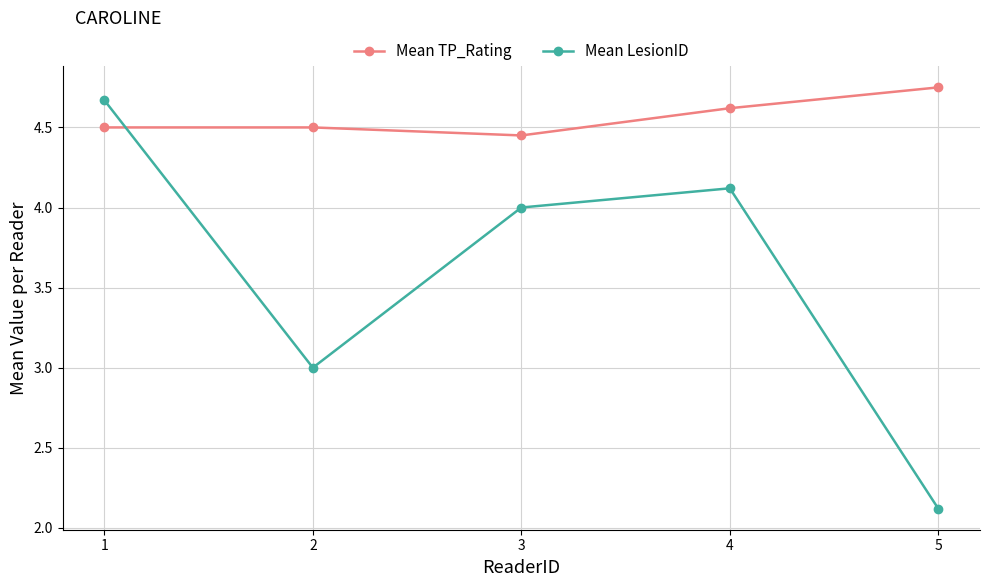

What is the minimum value for Mean LesionID?

2.1